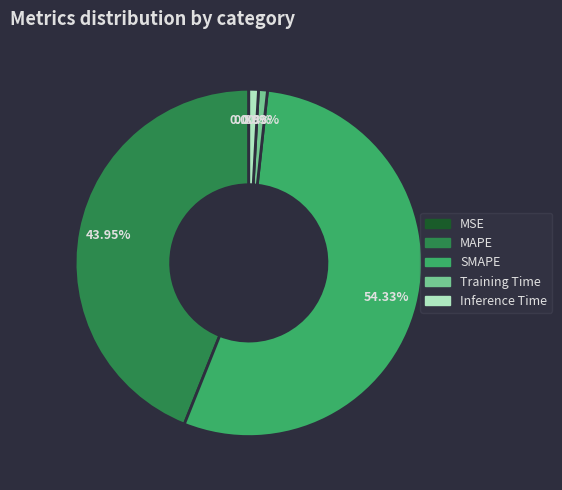

True or false: Inference Time accounts for 11% of the total.

False